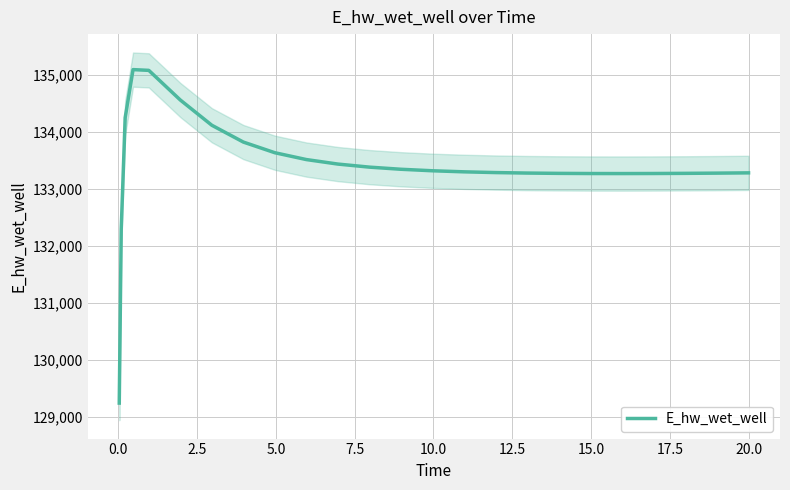

How many interior local peaks (higher than both neighbors) does the data have?

1